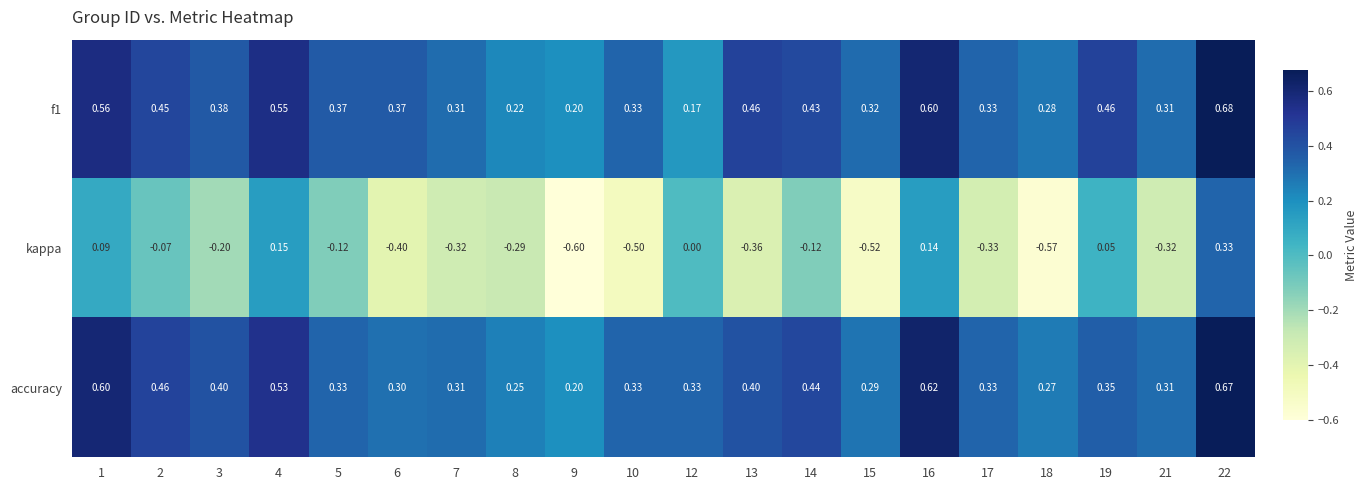

Which series has the largest range (max minus min)?

kappa